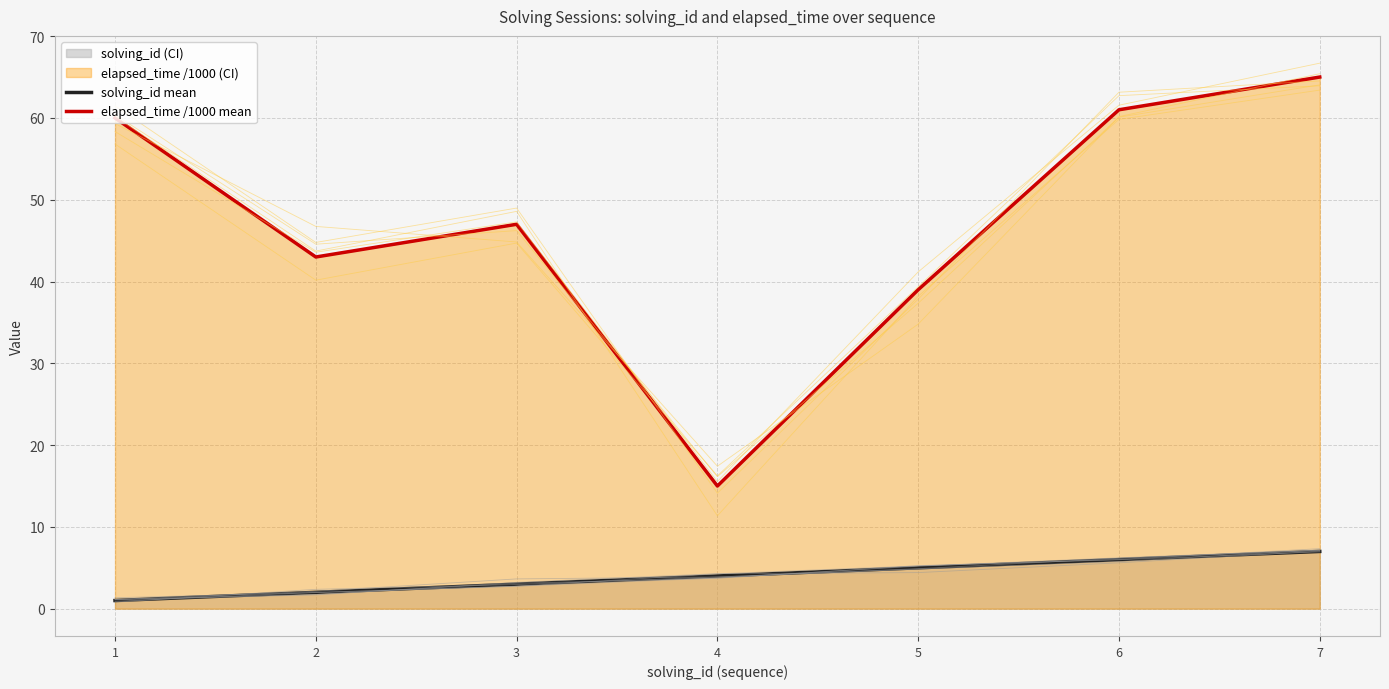

True or false: solving_id mean and elapsed_time /1000 mean cross at least once.

False